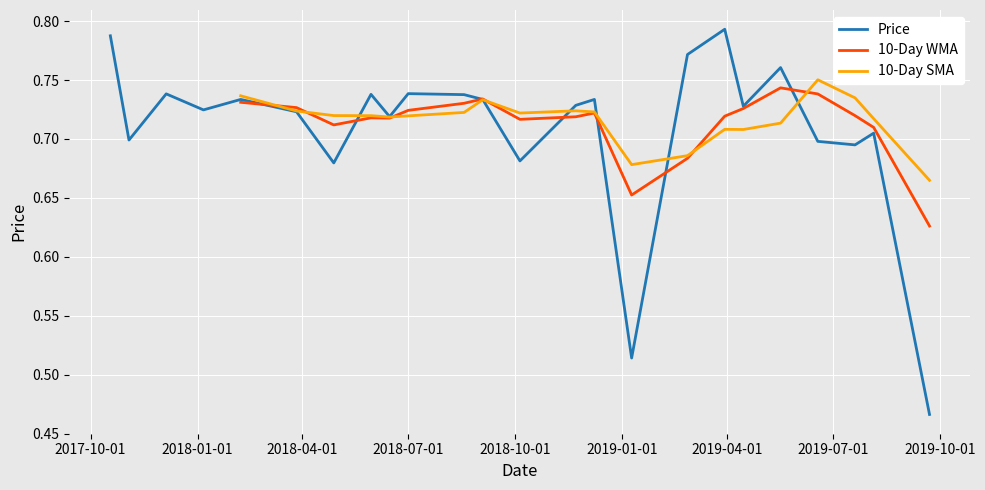

True or false: the data shows 0.5 at 3/27/2018.

False